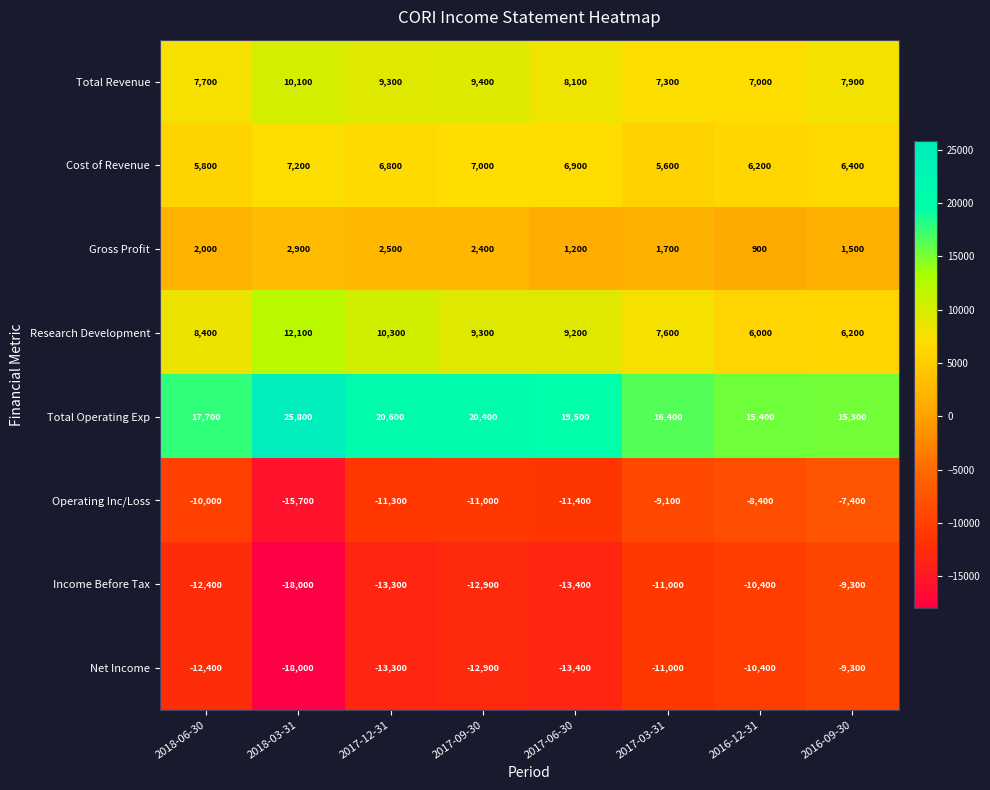

Rank the categories by Total Operating Exp value from highest to lowest.

2018-03-31, 2017-12-31, 2017-09-30, 2017-06-30, 2018-06-30, 2017-03-31, 2016-12-31, 2016-09-30